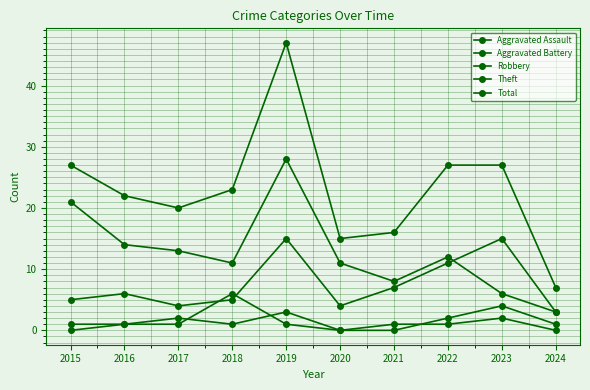

Where is the first local maximum for Aggravated Assault?

2017